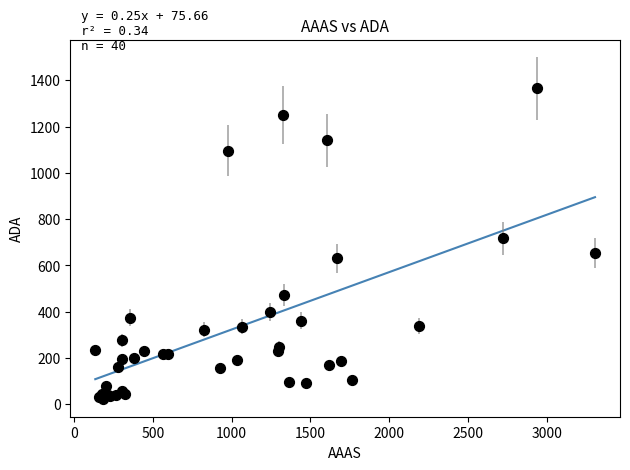

What Y value in the scatter plot is closest to 694?

717.0